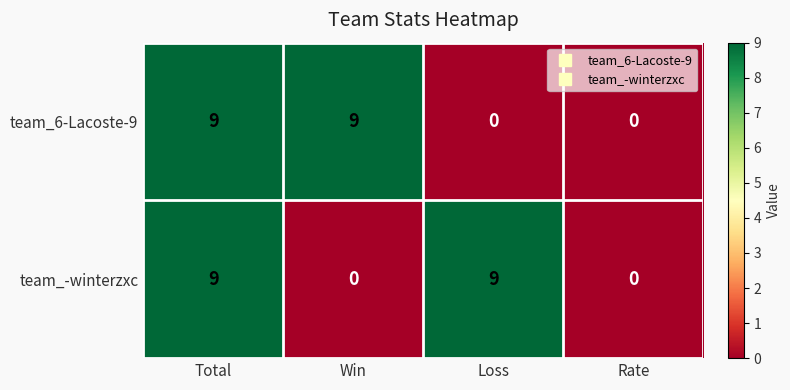

Reading left to right, extract all data points from this chart.

team_6-Lacoste-9: 9	9	0	0
team_-winterzxc: 9	0	9	0